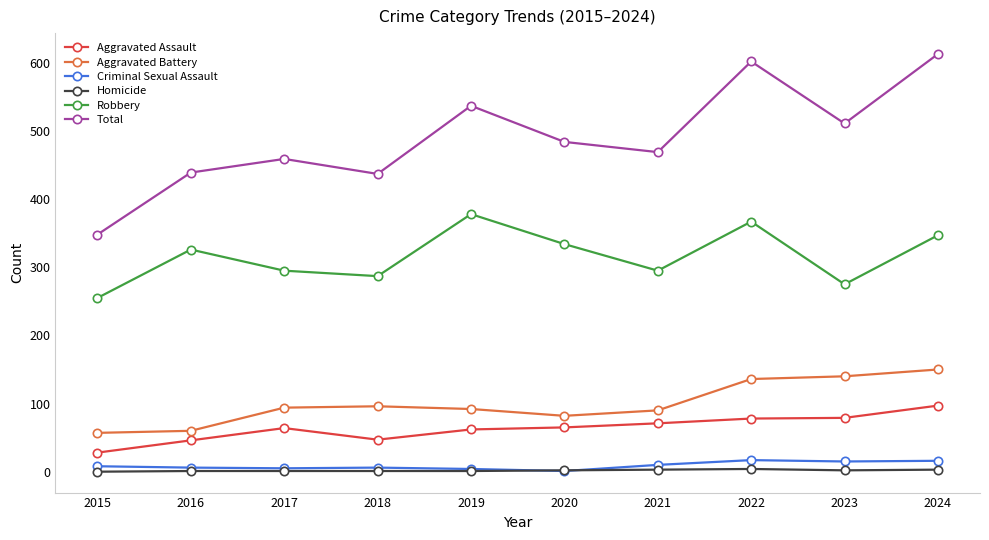

How many interior local valleys does the Total series have?

3